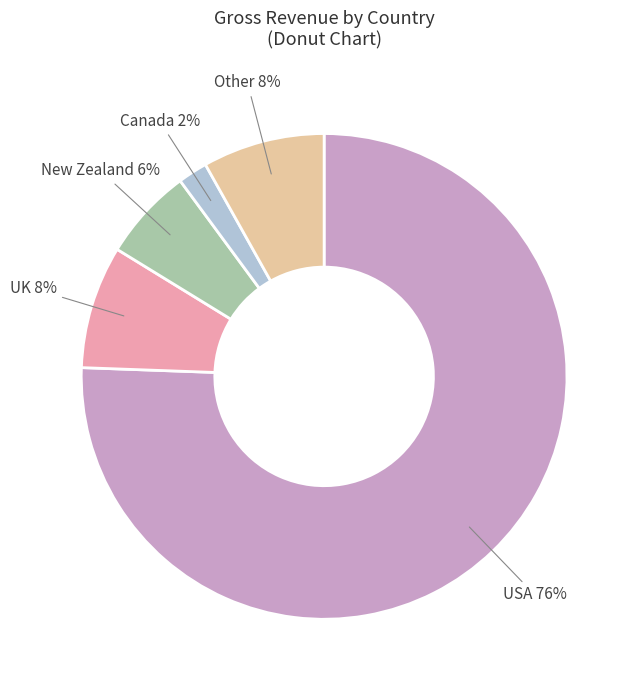

Does any single category account for the majority?

Yes